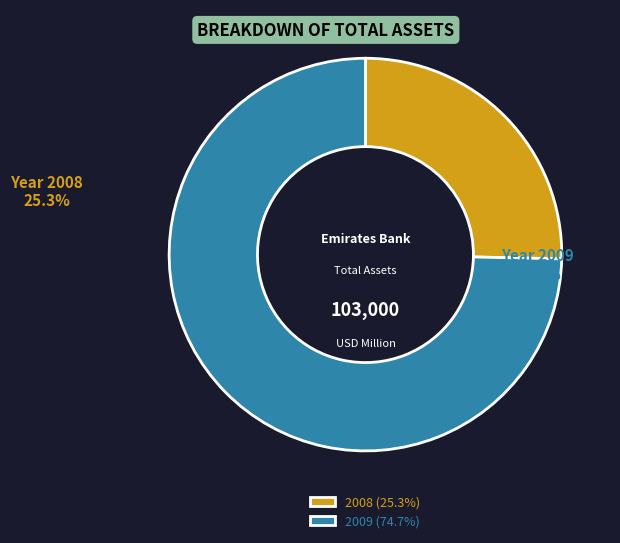

True or false: 2008 accounts for 35% of the total.

False